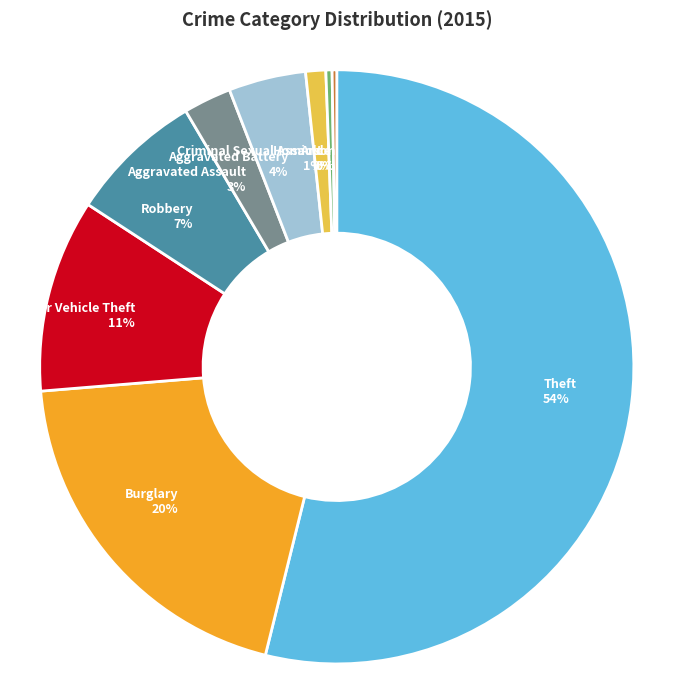

To the nearest percent, what is the difference between the largest and smallest slice percentages?

54%